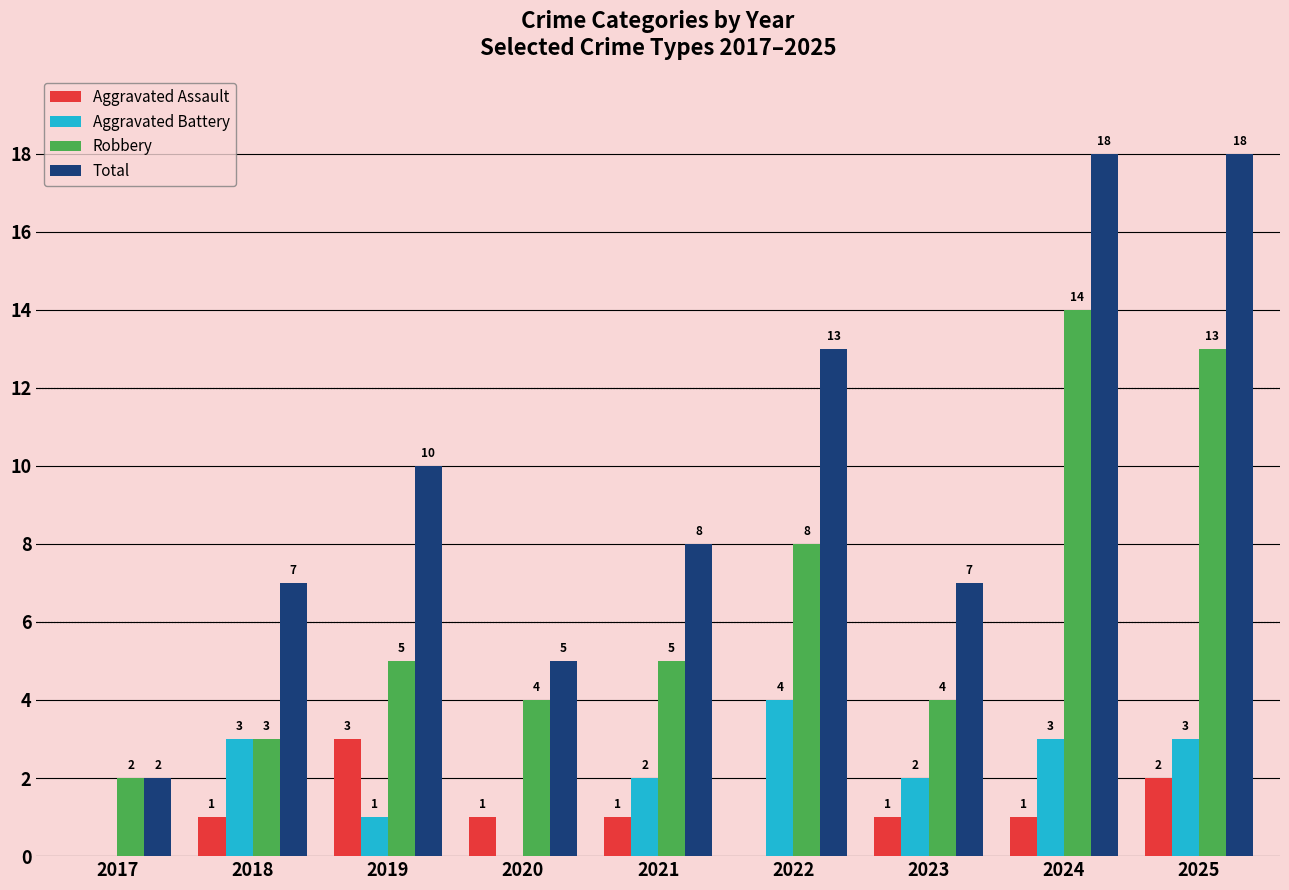

Is it true that Aggravated Battery equals 1 at 2019?

True